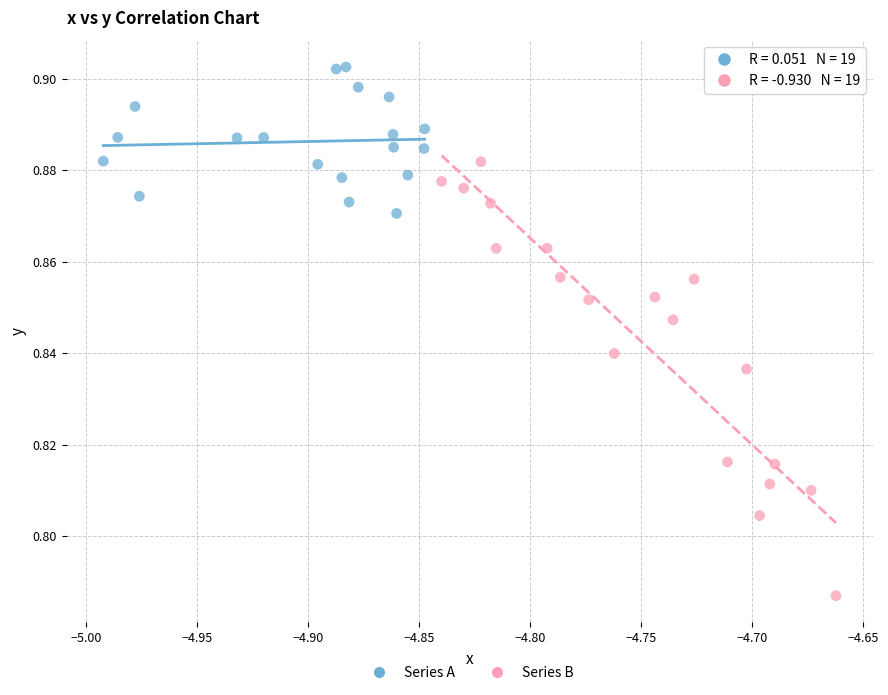

Which series has the largest Y range (max minus min)?

Series B